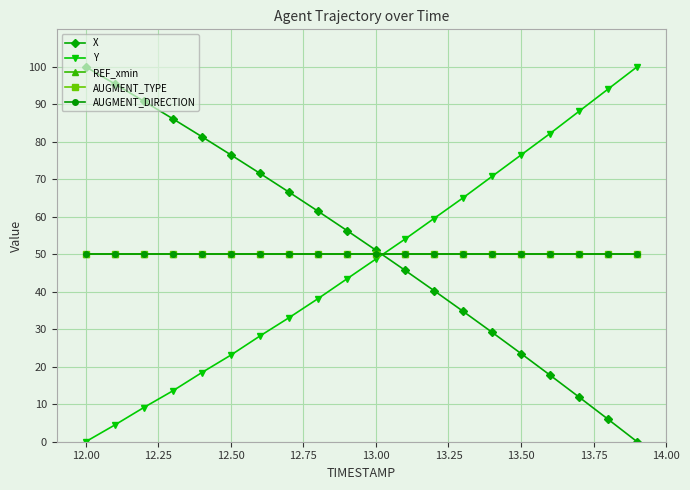

Does the chart have visible grid lines?

Yes